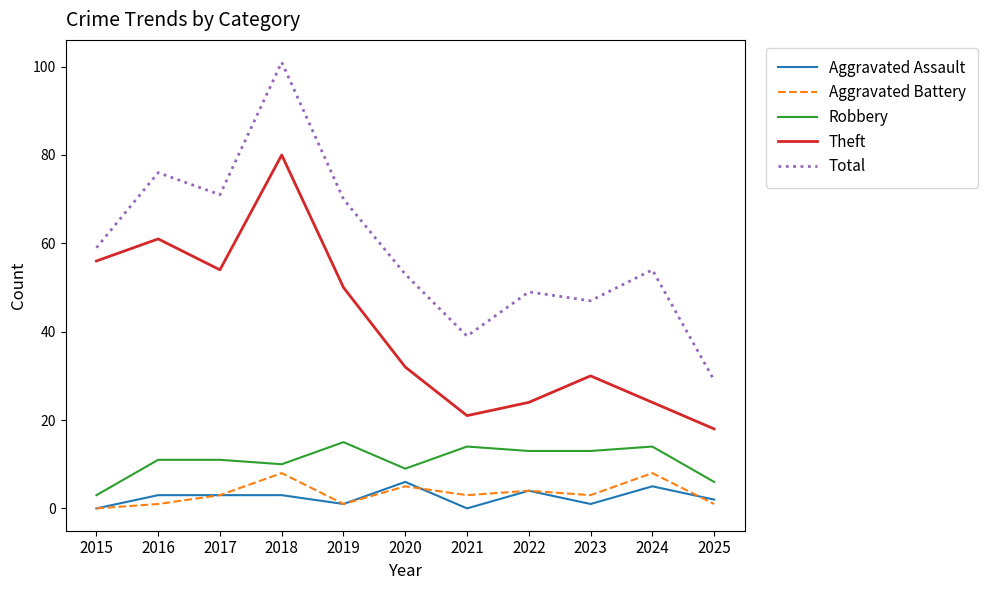

True or false: Total and Aggravated Assault cross at least once.

False